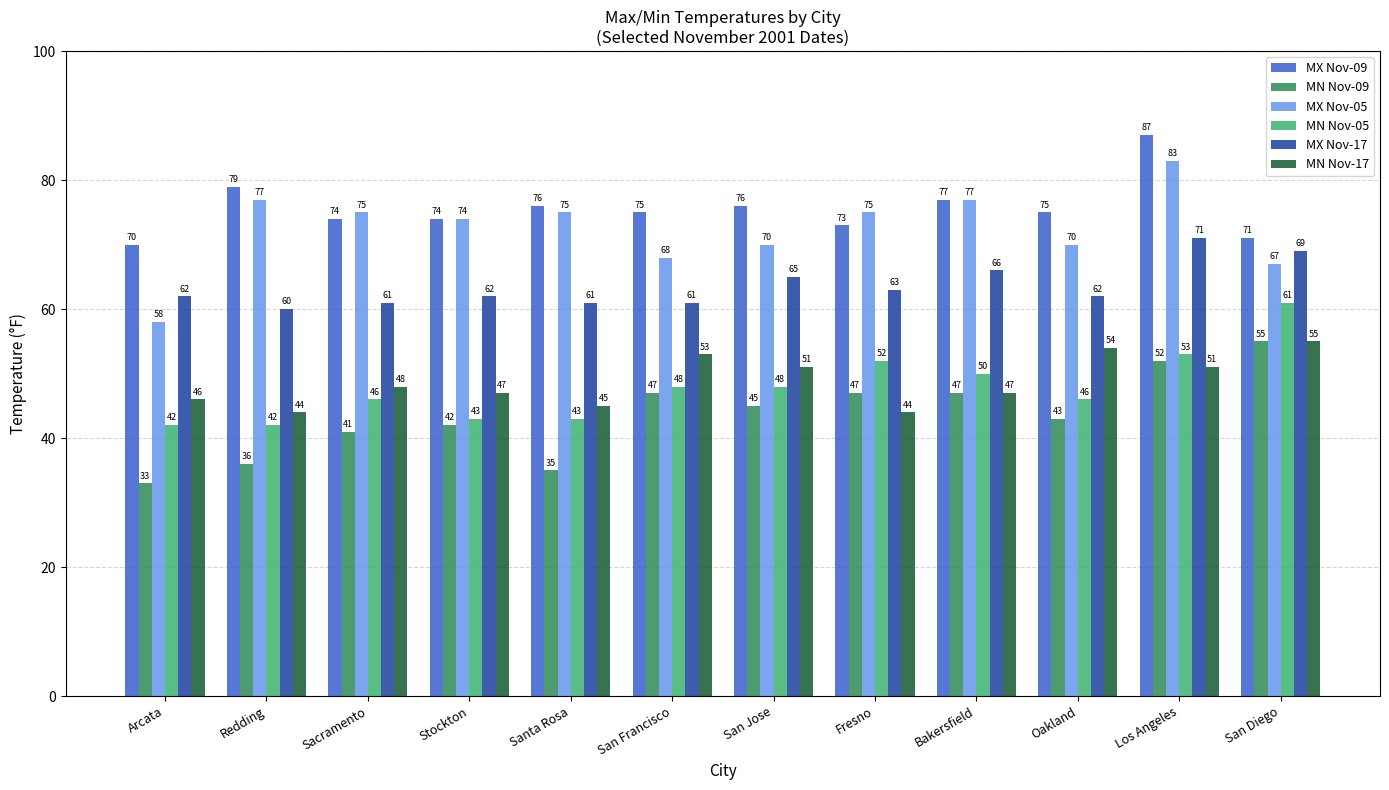

The MX Nov-17 series shows 40 at San Francisco. True or false?

False